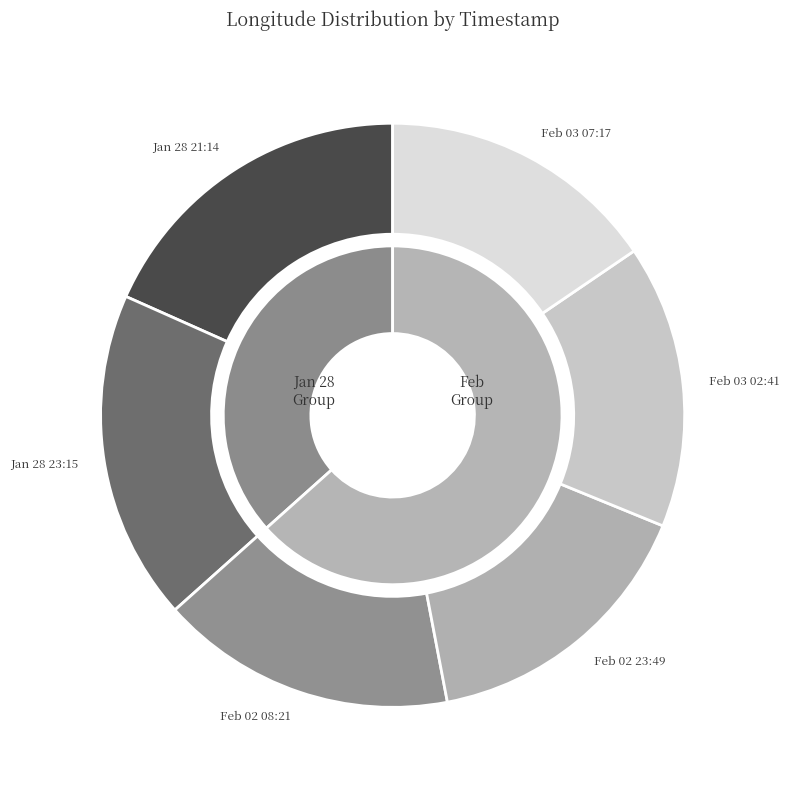

Which slice is the largest?

2020-01-28T21:14:47.000Z